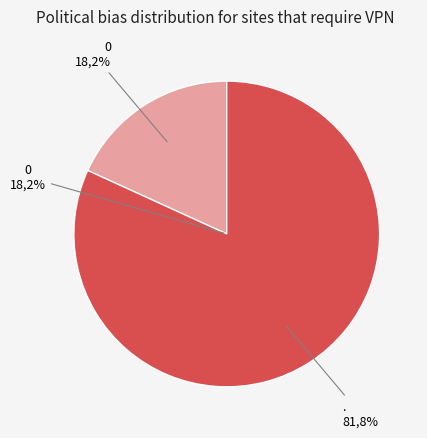

What percentage is the 0 slice, to the nearest percent?

18%